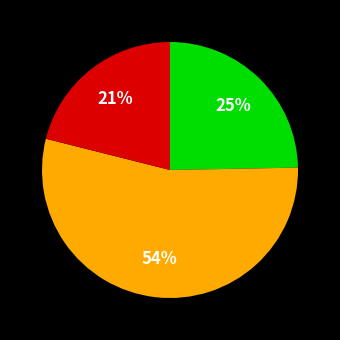

Is there a majority slice in this chart?

Yes